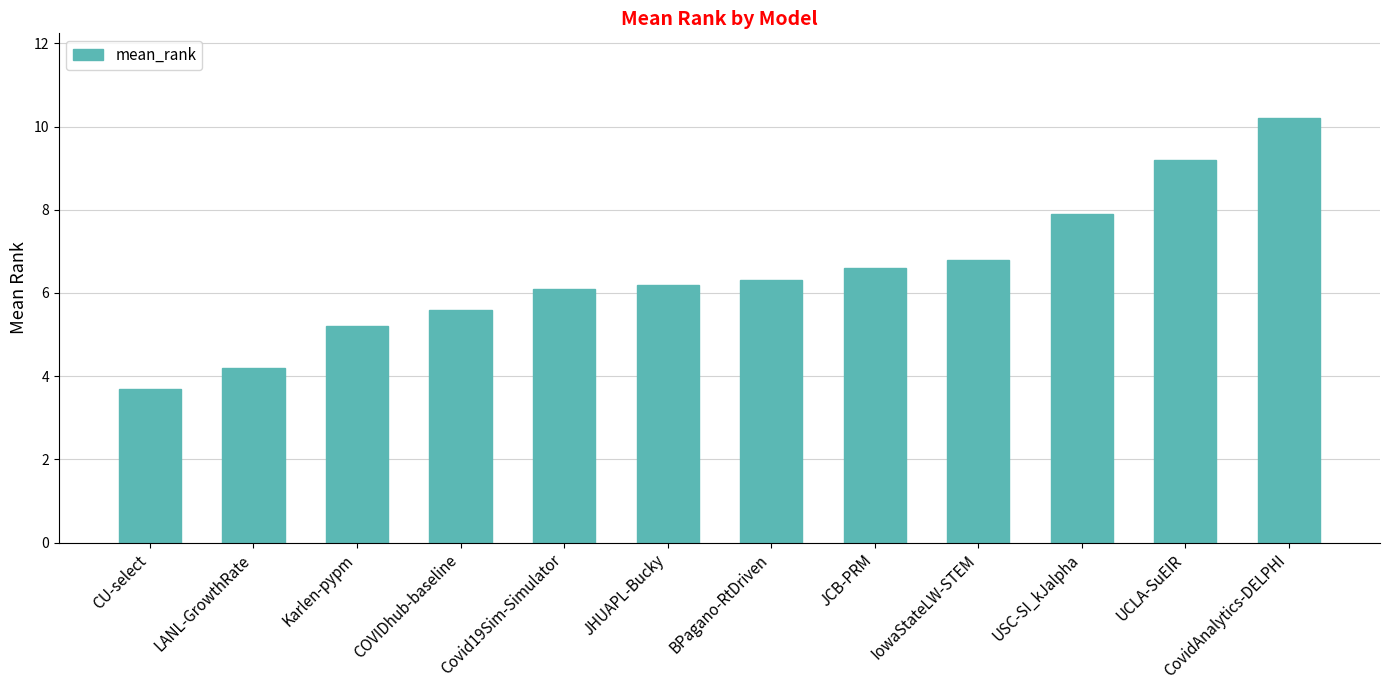

Does the chart contain any negative values?

No